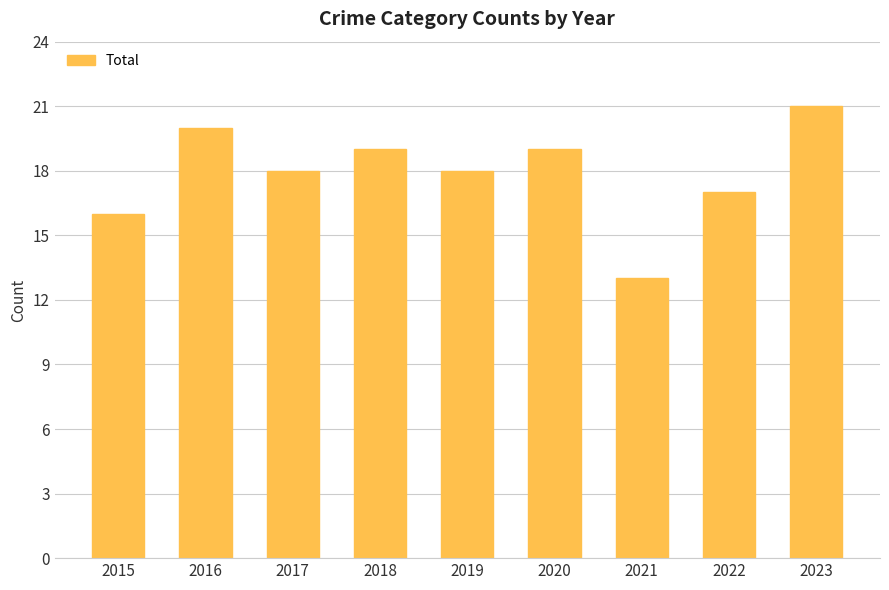

What is the sum of the values at 2023 and 2016?

41